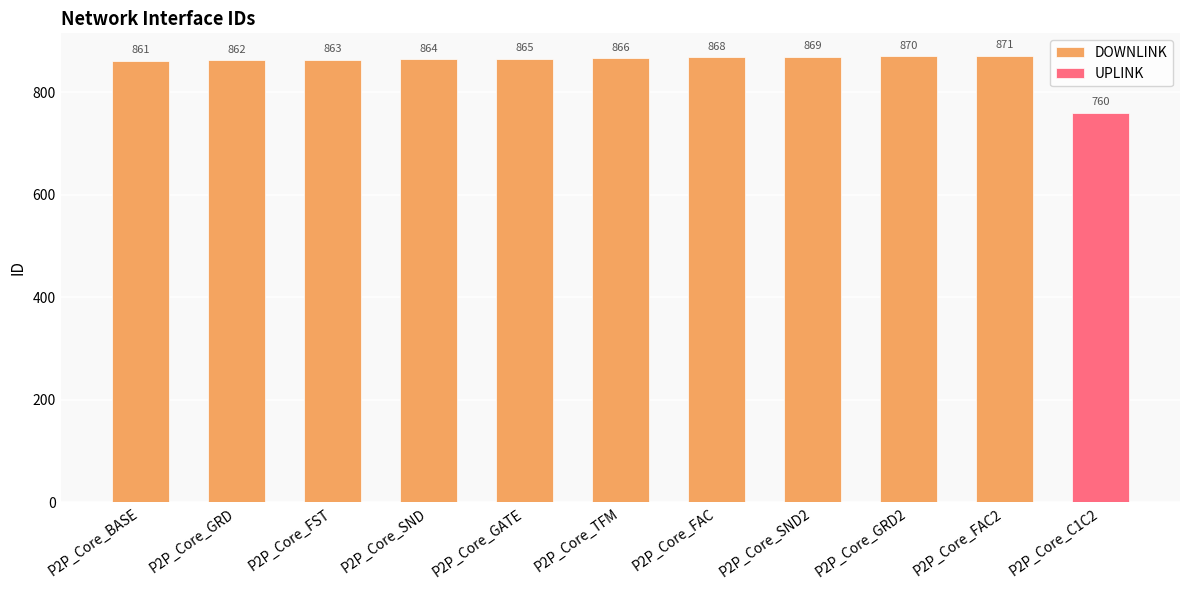

What is the ratio of the value at P2P_Core_GRD to the value at P2P_Core_GATE?

1.0